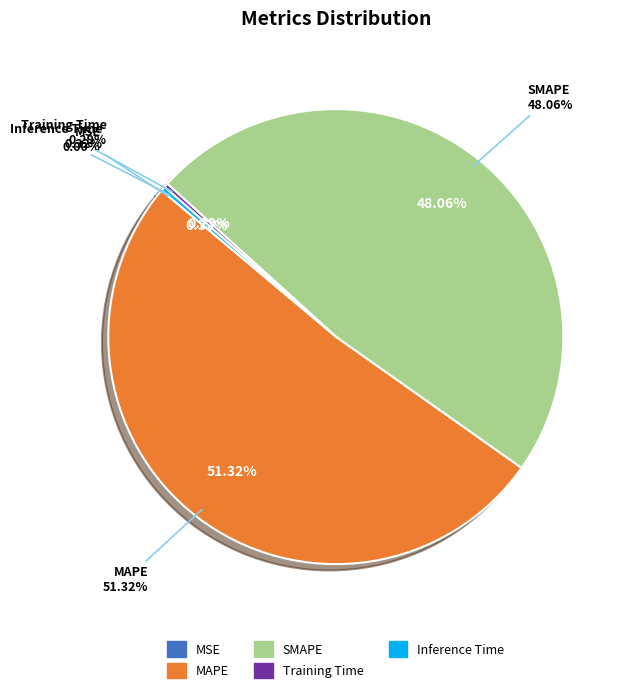

Is there any slice that represents more than half of the pie?

Yes